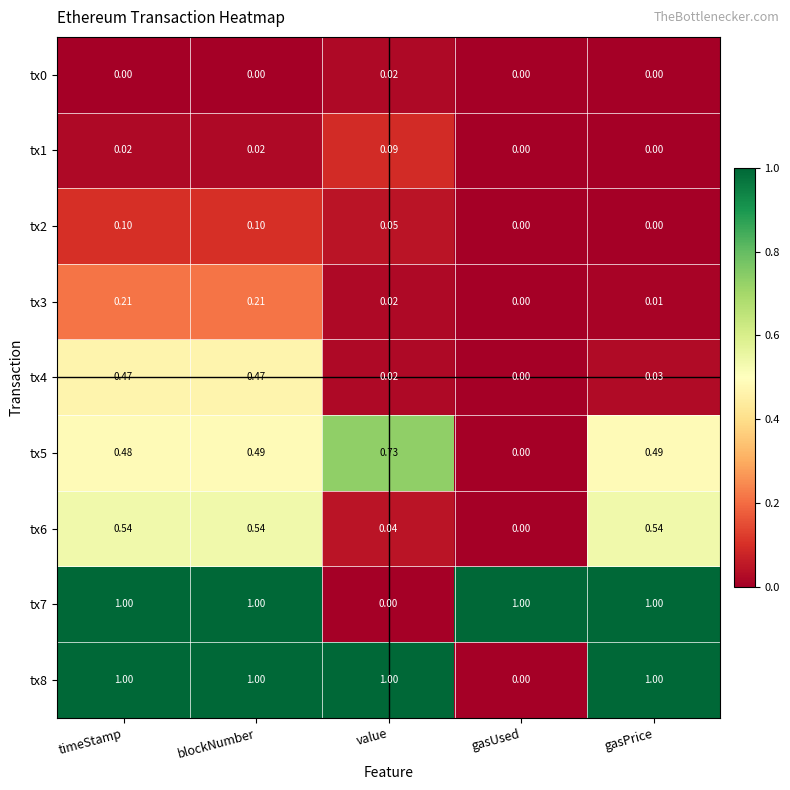

At how many categories does at least one series exceed 0?

5